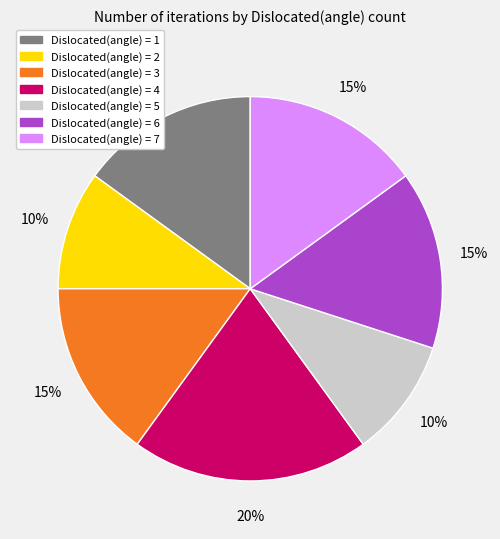

Which slice is the largest?

Dislocated(angle) = 4